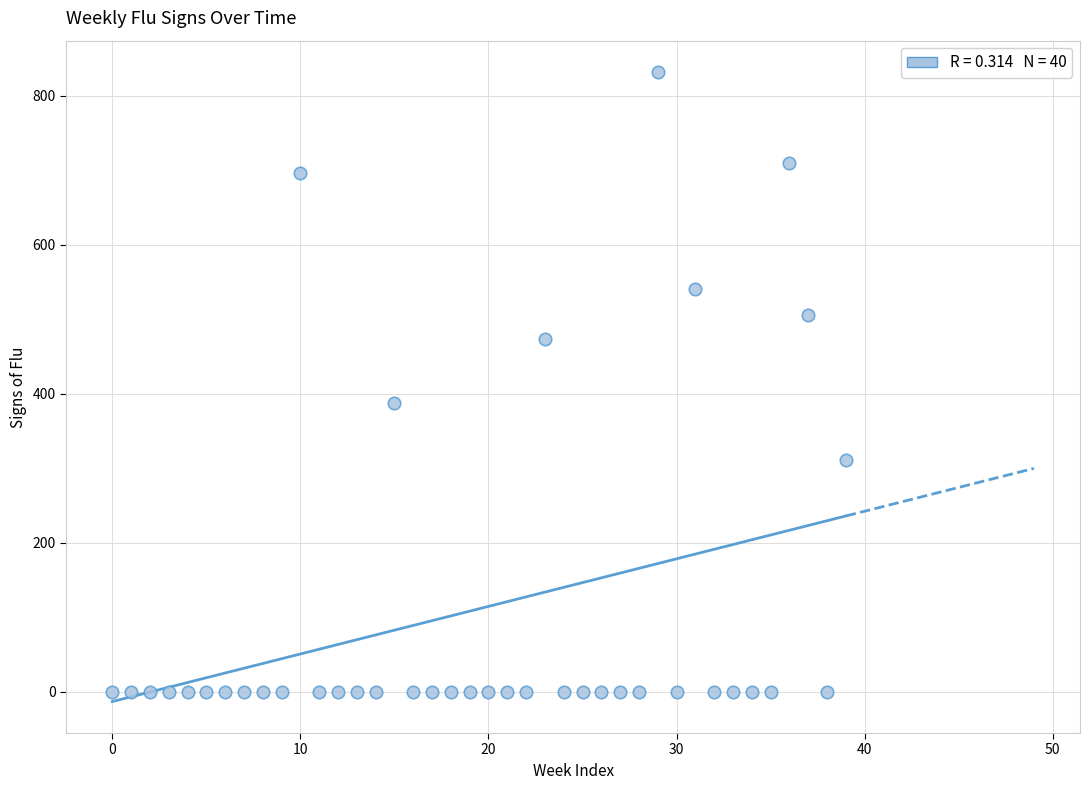

What is the range of Y values (max minus min)?

832.0